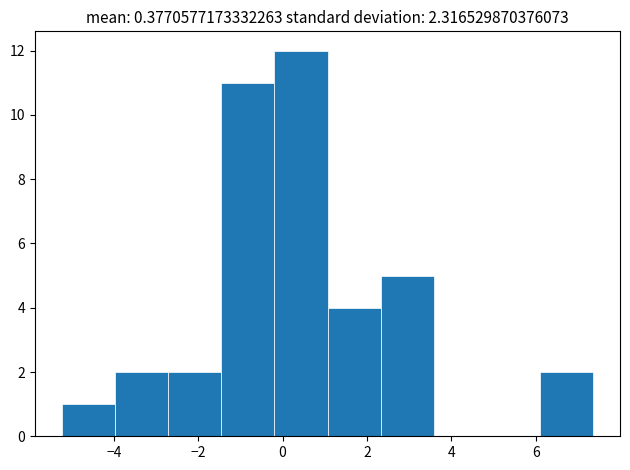

How tall is the bar that spans -5.2 to -4.0 on the x-axis? Neither the bar edges nor the heights are printed on the chart, so give them approximately, as read against the axes.

1